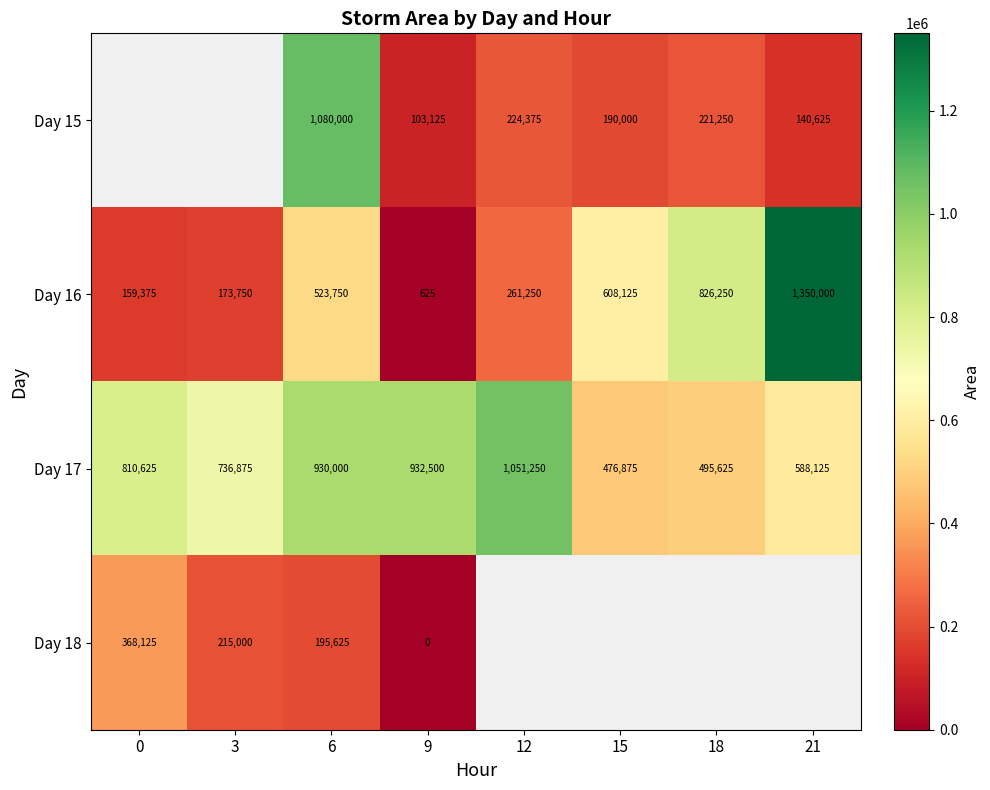

True or false: Day 17 has a value of 151815.1 at 21.

False